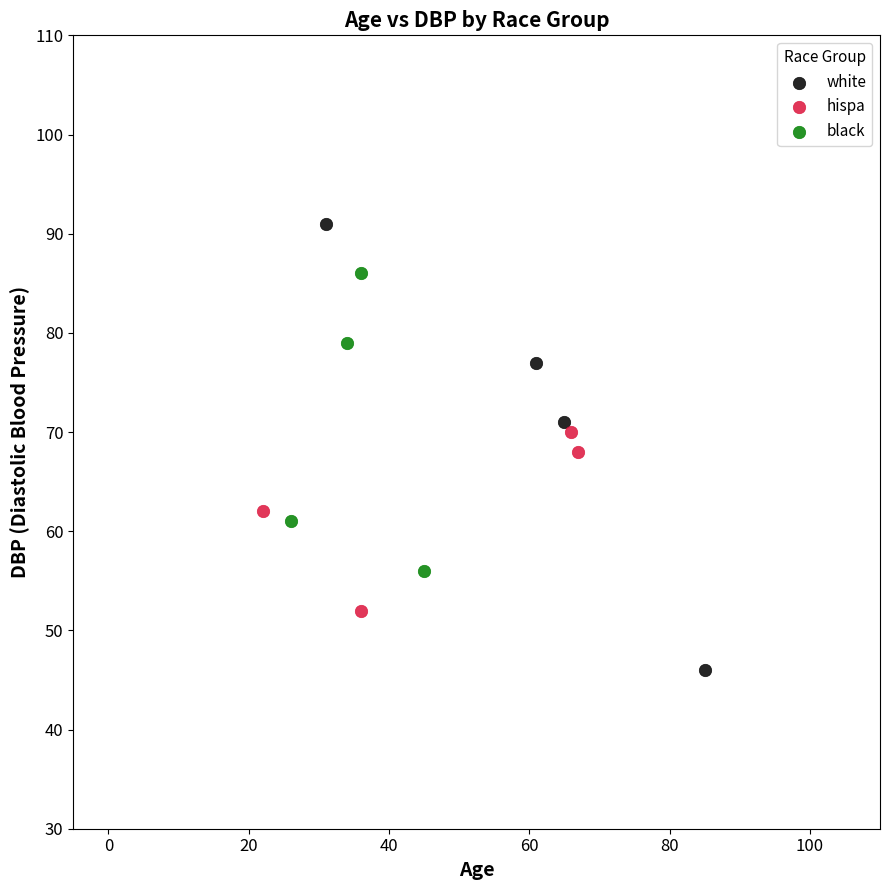

Which series reaches the minimum Y coordinate?

white